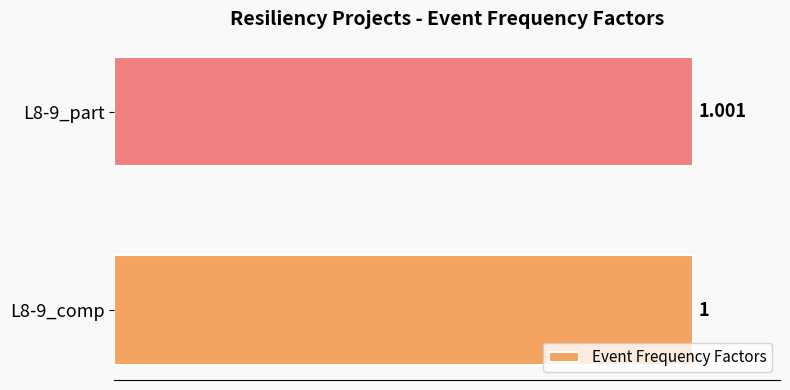

What is the sum of all values?

2.0